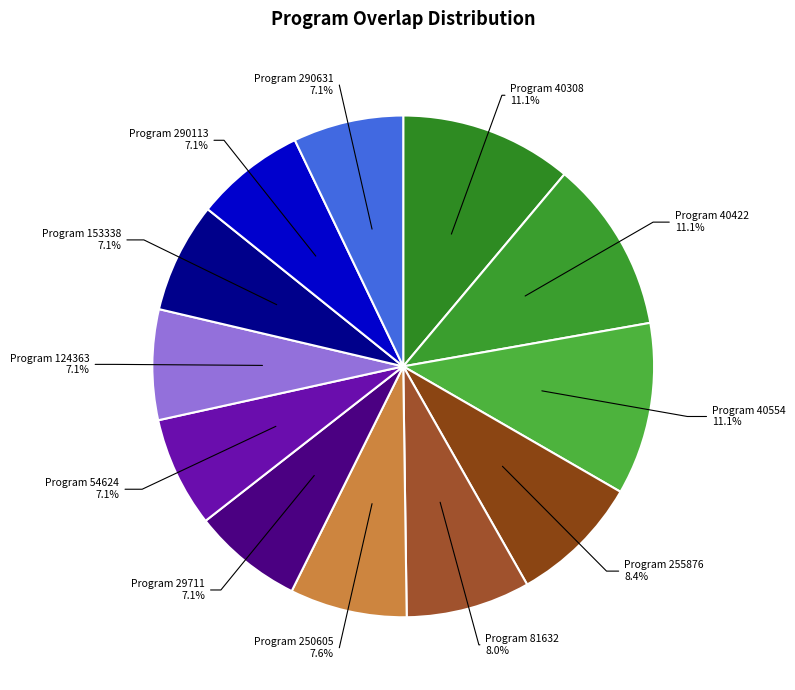

Is Program 290113 the majority of the pie?

No